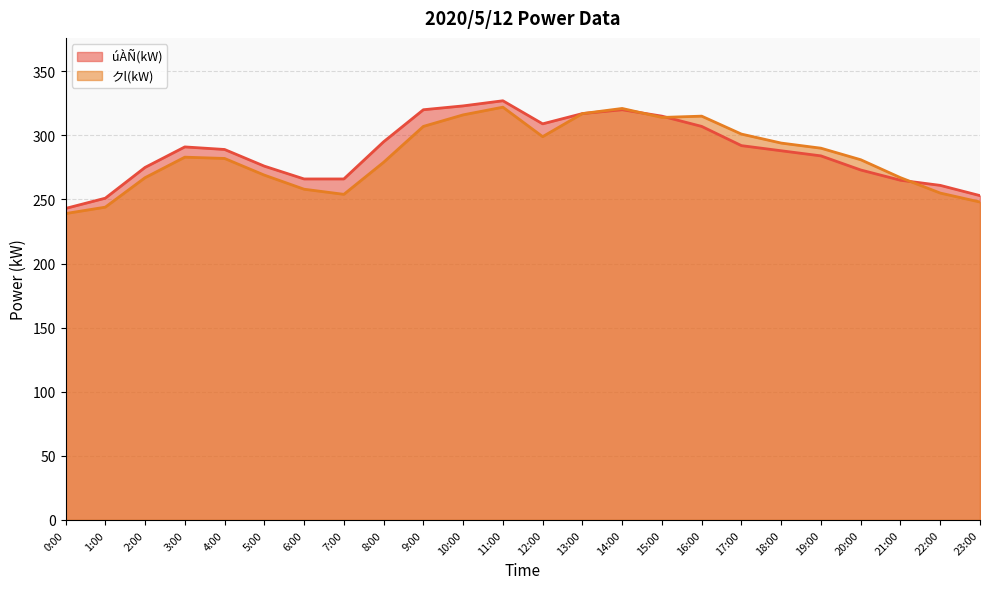

Which category has the highest value in the クl(kW) series?

11:00